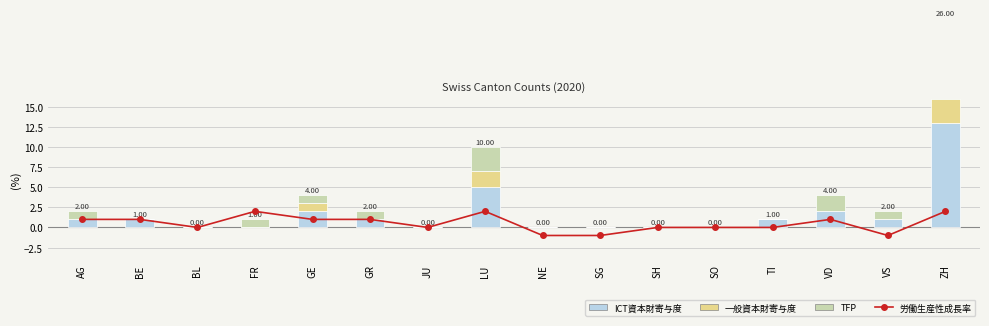

How many positive values does the ICT資本財寄与度 series have?

9